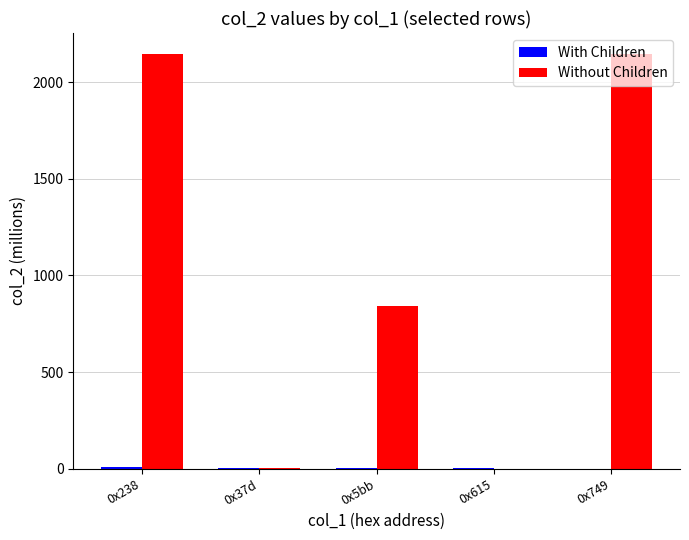

Which series changed the most between 0x615 and 0x749?

Without Children